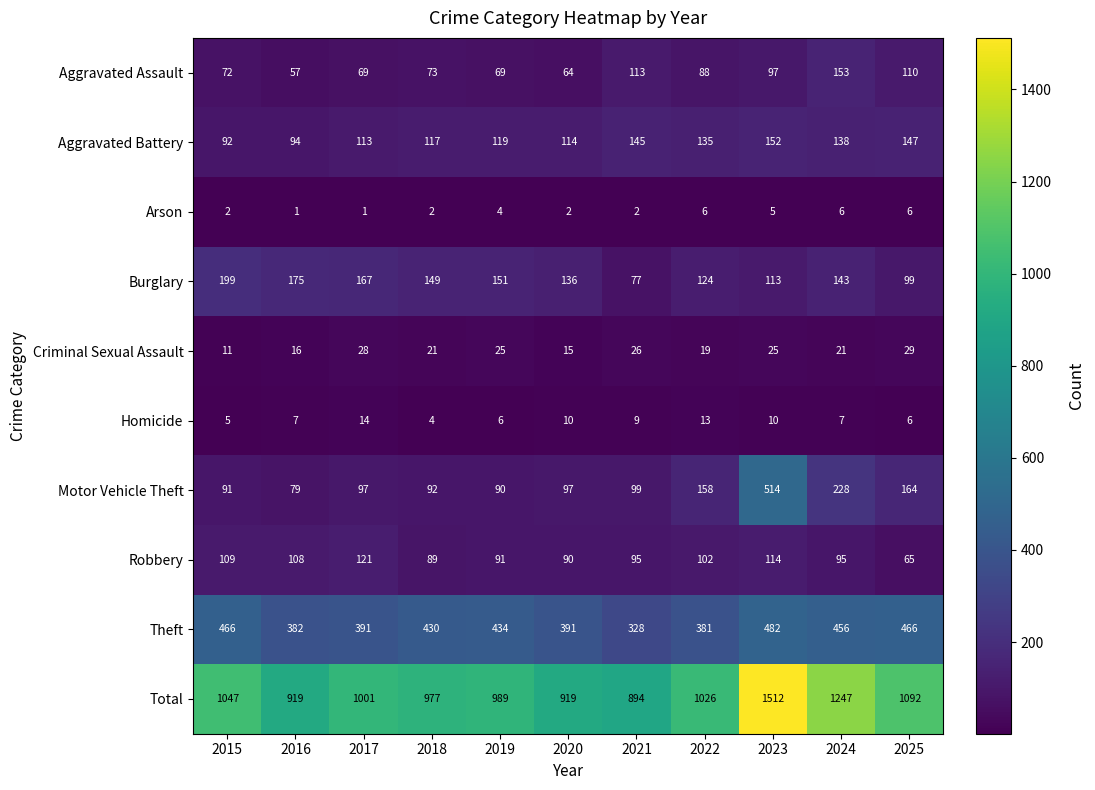

Where is Aggravated Assault nearest to the value 105?

2025